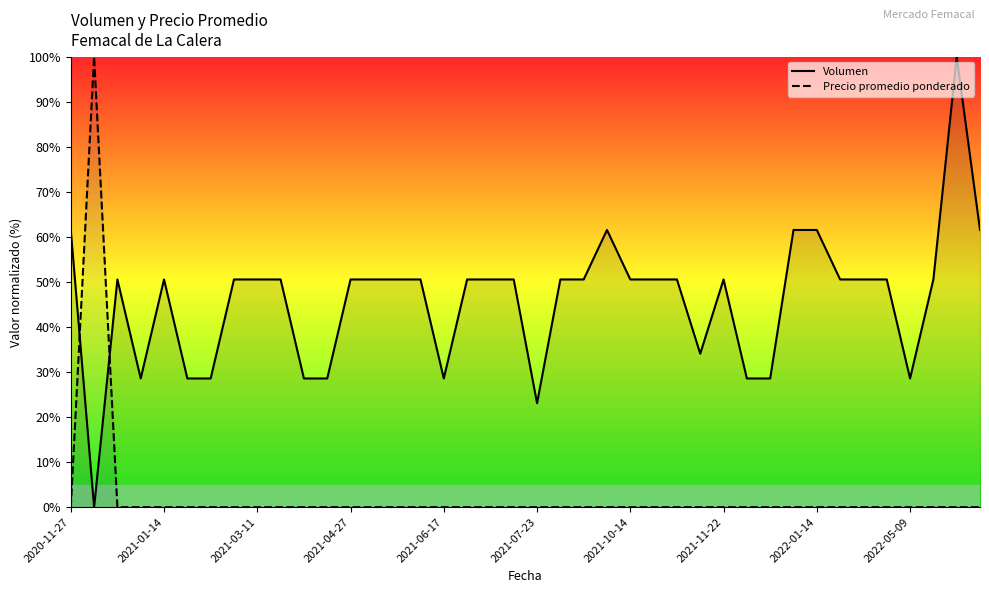

Which series has the largest total across all categories?

Volumen